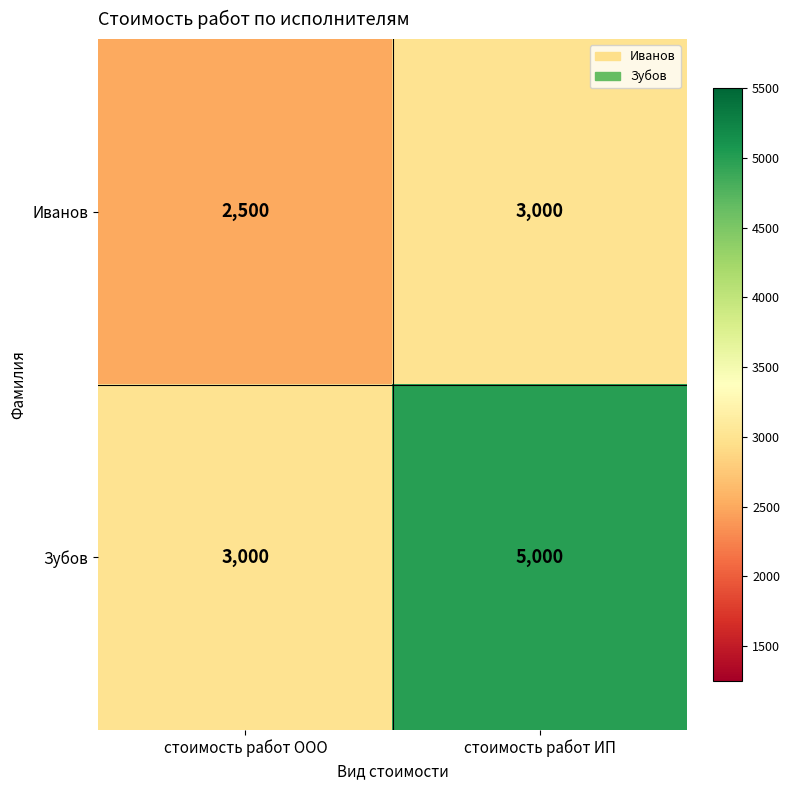

At which category is the sum across all series the highest?

стоимость работ ИП